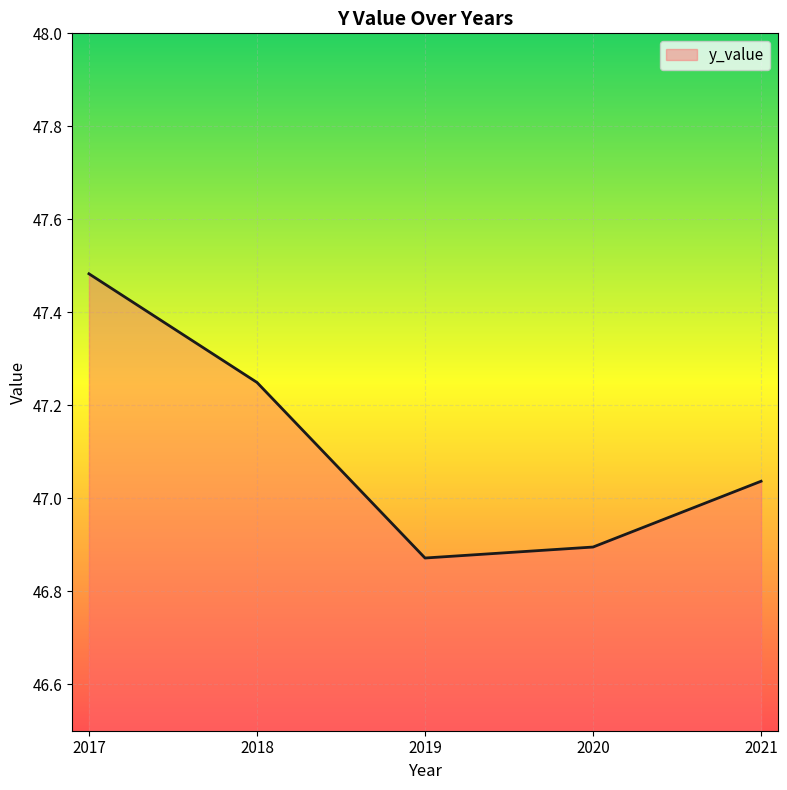

What is the ratio of the value at 2021 to the value at 2019?

1.0